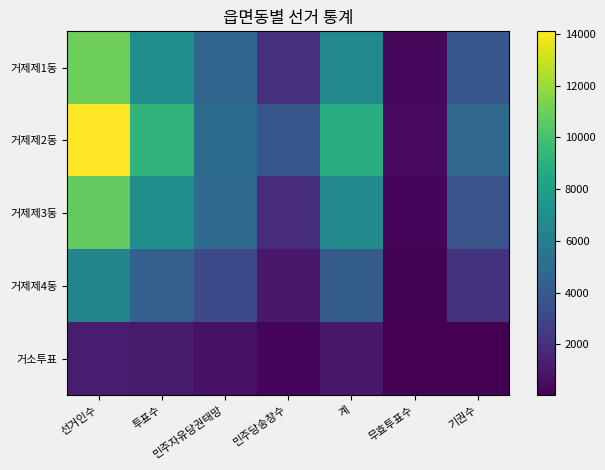

At which category is the sum across all series the highest?

선거인수